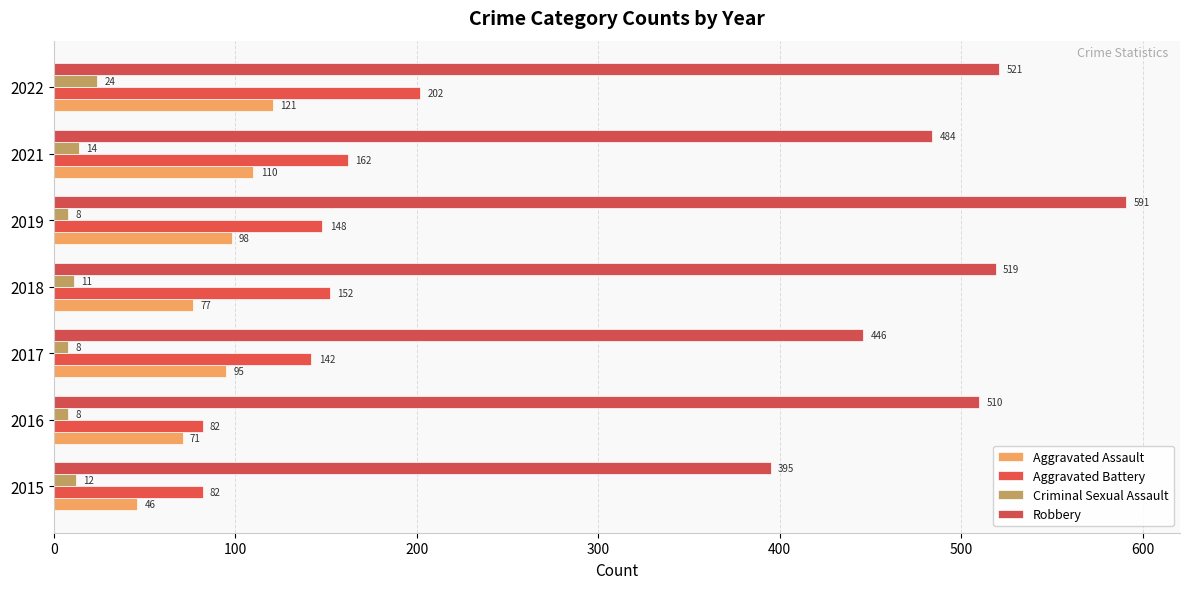

How many data points in Robbery are less than 510?

3